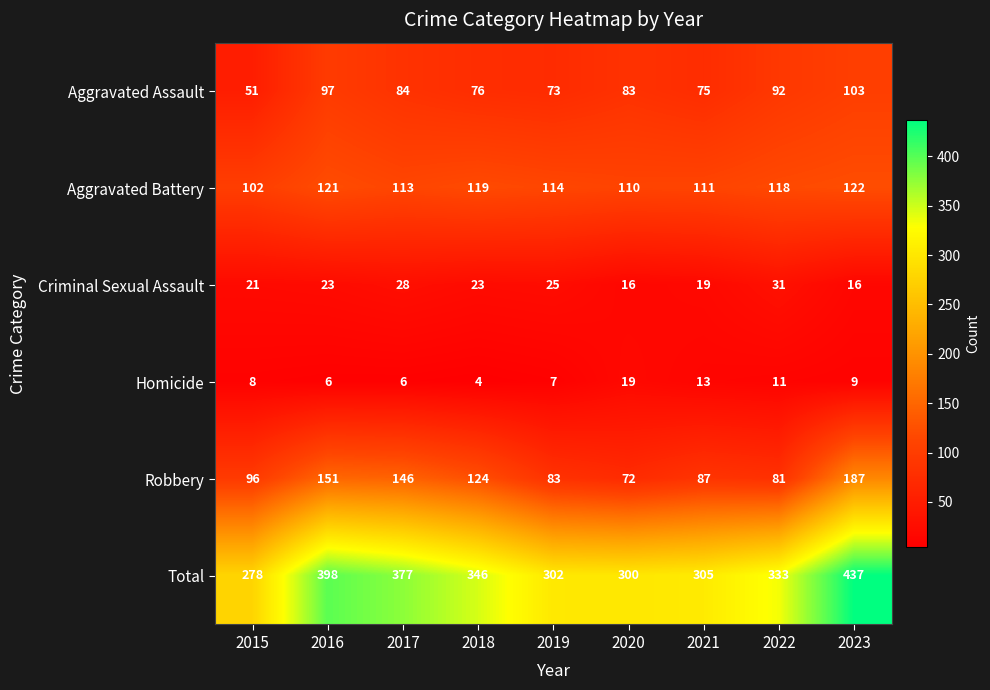

Is it true that Robbery equals 127 at 2021?

False